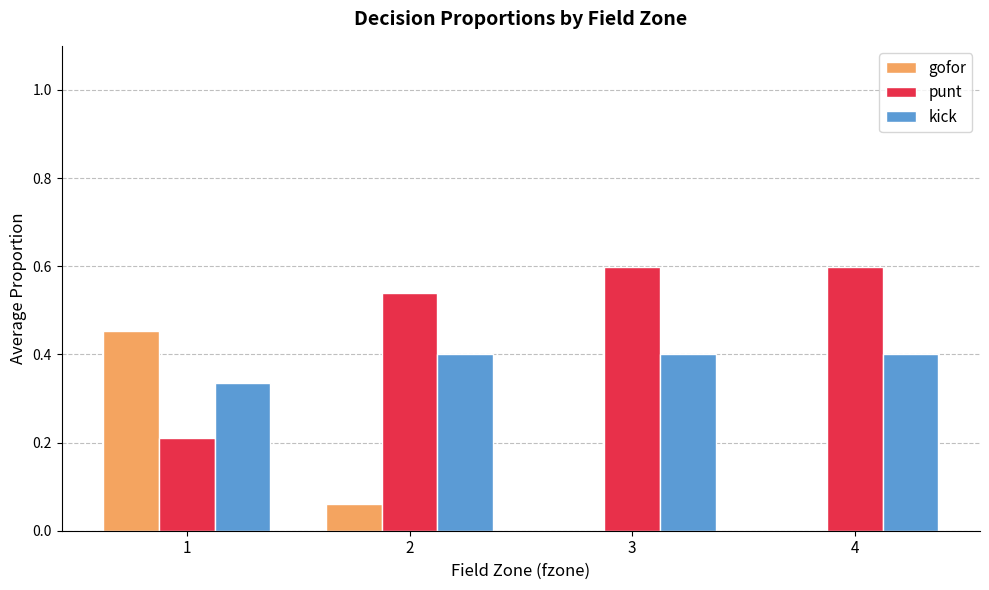

What is the sum of the kick values at 1 and 4?

0.7